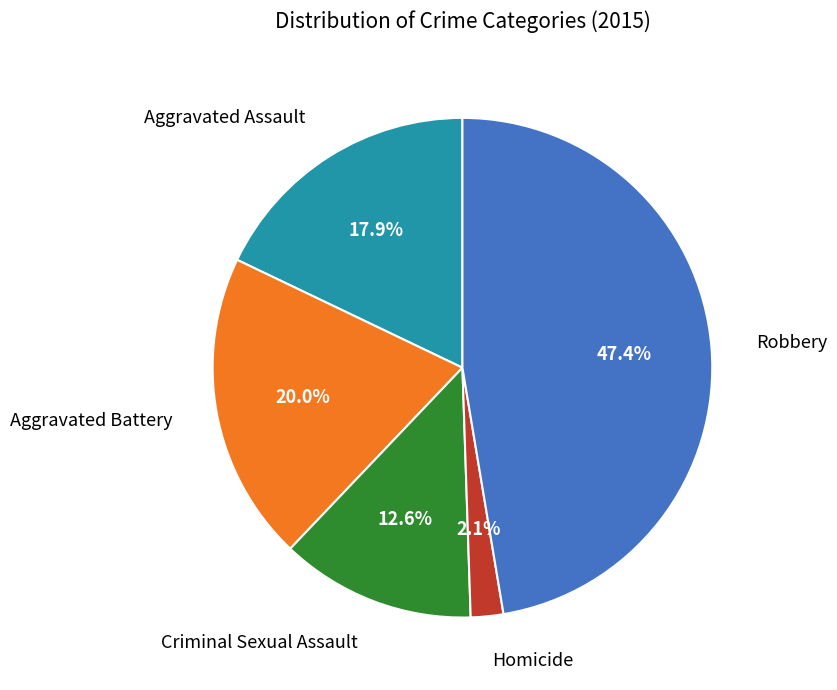

How many segments does this pie chart have?

5